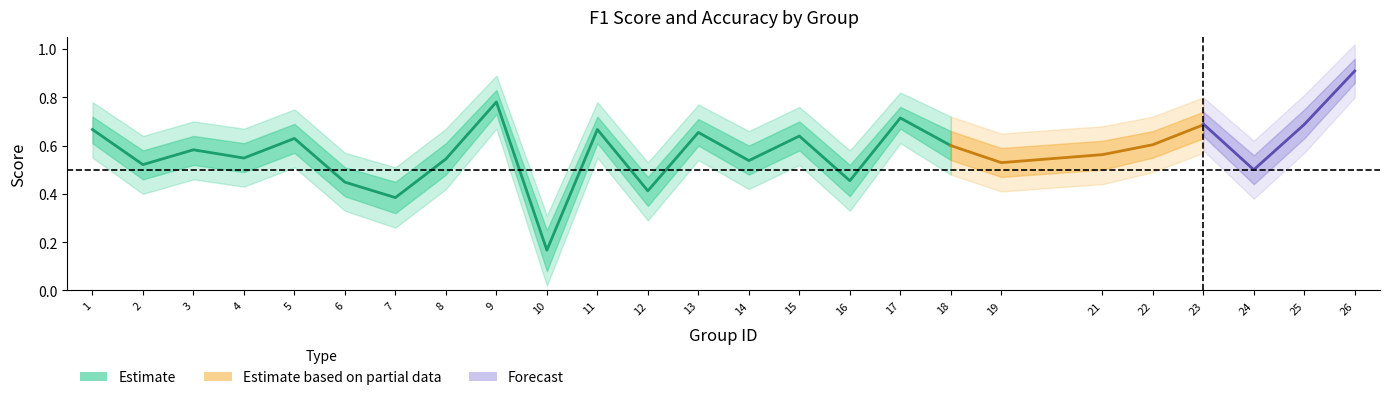

What is the minimum value shown in the chart?

0.2